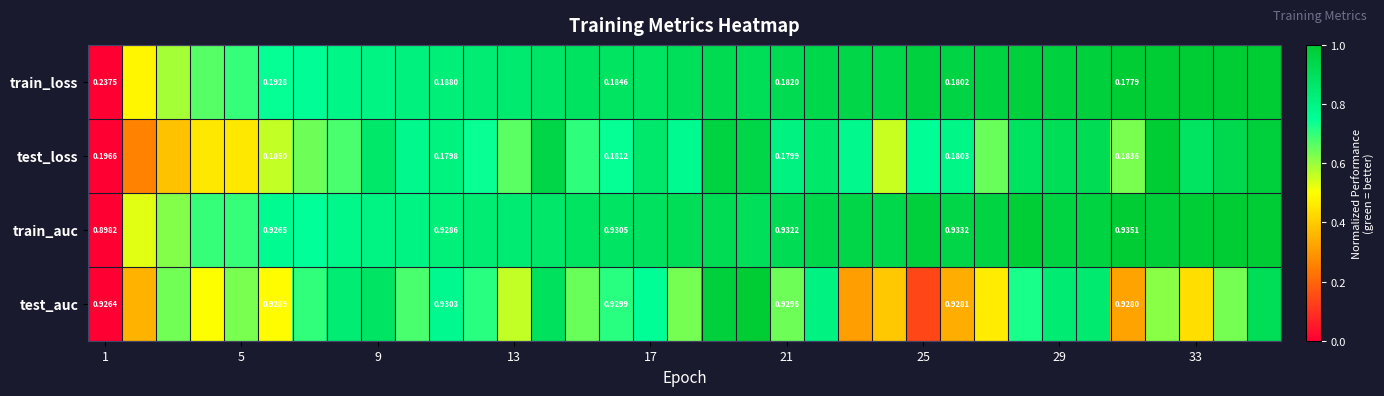

Rank the series at 21 from highest to lowest value.

train_auc, test_auc, train_loss, test_loss